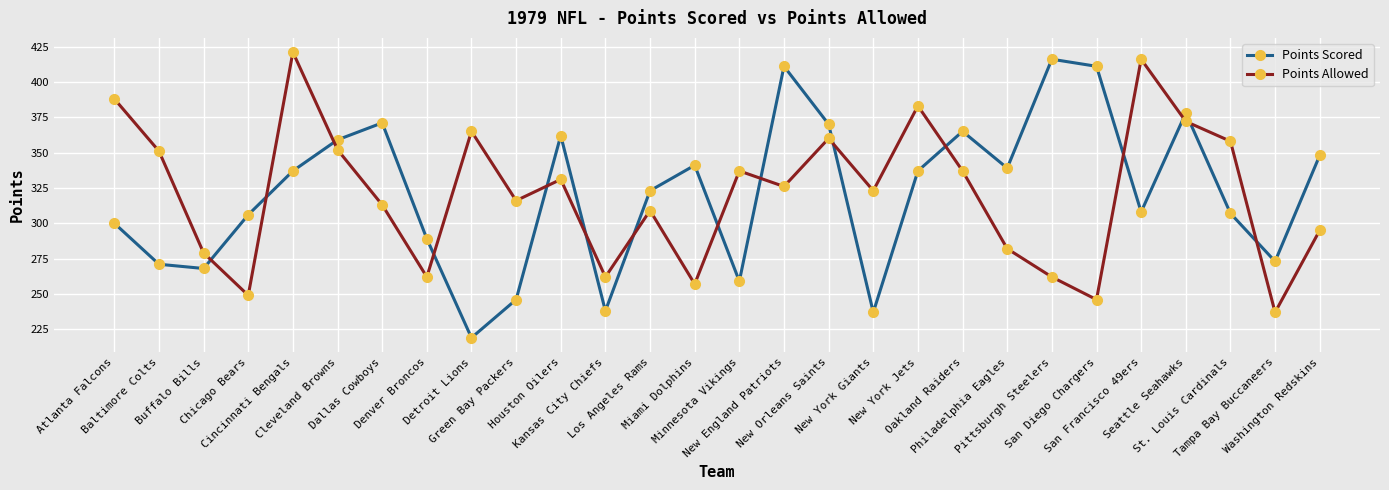

Which category has the highest value in the Points Allowed series?

Cincinnati Bengals